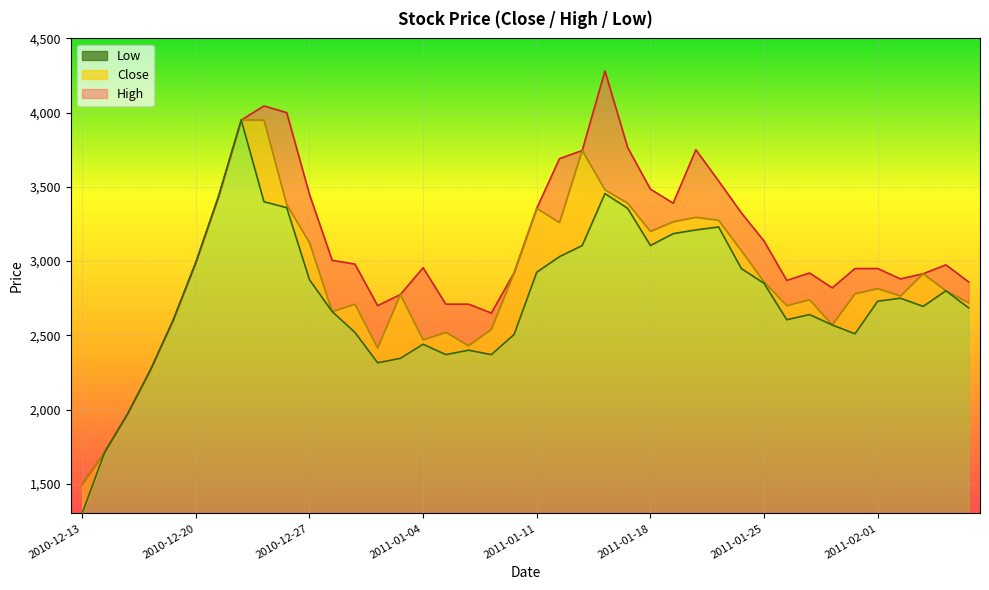

What is the average value of the Close series?

2883